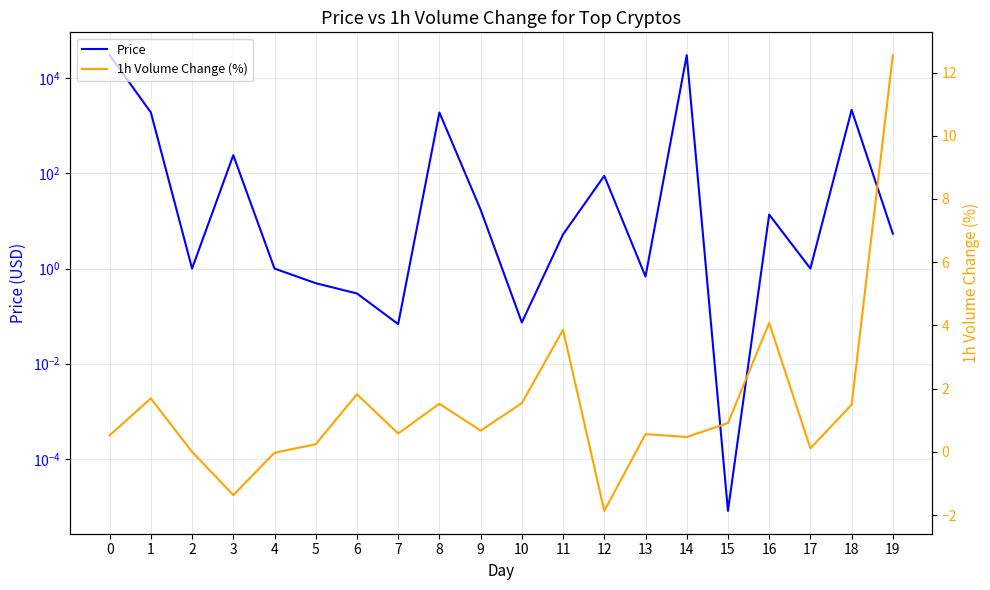

What is the difference between the maximum and minimum values in the Price series?

30758.5